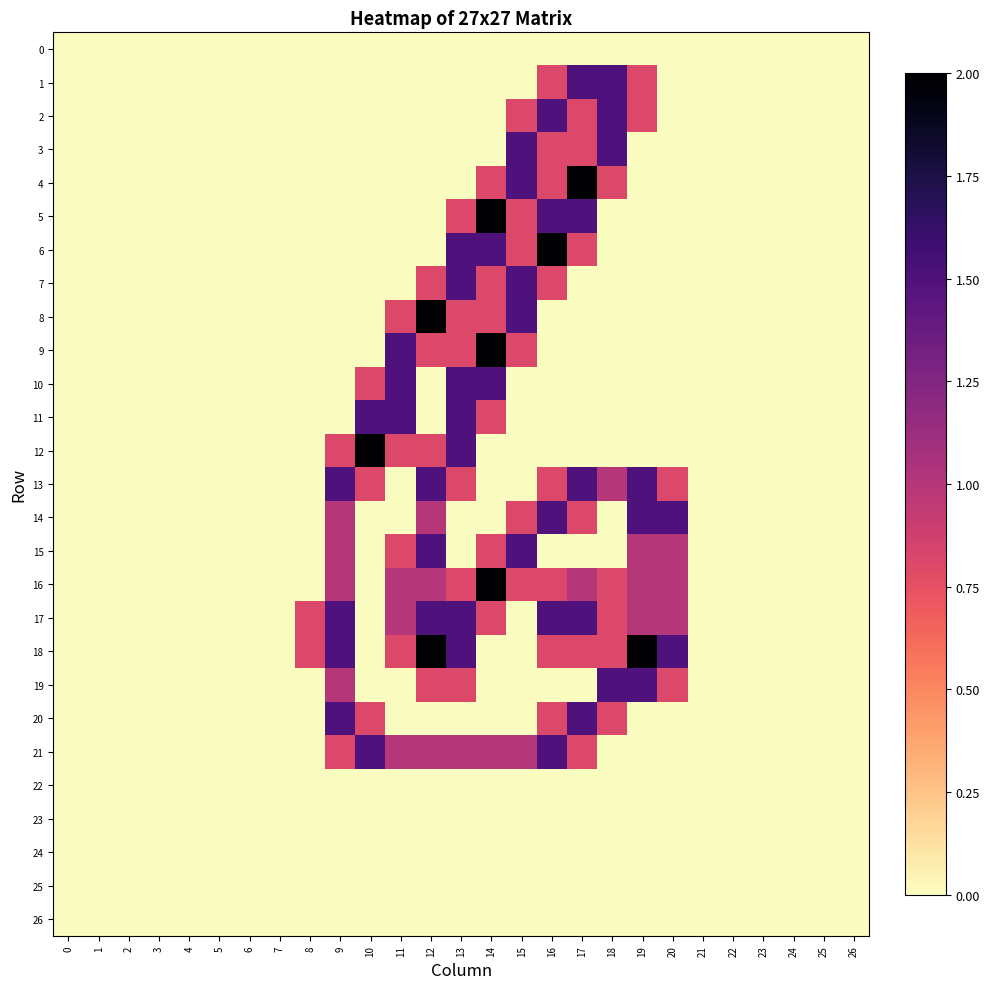

Reading left to right, list all the values displayed in this chart.

0: 0=0.0	1=0.0	2=0.0	3=0.0	4=0.0	5=0.0	6=0.0	7=0.0	8=0.0	9=0.0	10=0.0	11=0.0	12=0.0	13=0.0	14=0.0	15=0.0	16=0.0	17=0.0	18=0.0	19=0.0	20=0.0	21=0.0	22=0.0	23=0.0	24=0.0	25=0.0	26=0.0
1: 0=0.0	1=0.0	2=0.0	3=0.0	4=0.0	5=0.0	6=0.0	7=0.0	8=0.0	9=0.0	10=0.0	11=0.0	12=0.0	13=0.0	14=0.0	15=0.0	16=0.8	17=1.5	18=1.5	19=0.8	20=0.0	21=0.0	22=0.0	23=0.0	24=0.0	25=0.0	26=0.0
2: 0=0.0	1=0.0	2=0.0	3=0.0	4=0.0	5=0.0	6=0.0	7=0.0	8=0.0	9=0.0	10=0.0	11=0.0	12=0.0	13=0.0	14=0.0	15=0.8	16=1.5	17=0.8	18=1.5	19=0.8	20=0.0	21=0.0	22=0.0	23=0.0	24=0.0	25=0.0	26=0.0
3: 0=0.0	1=0.0	2=0.0	3=0.0	4=0.0	5=0.0	6=0.0	7=0.0	8=0.0	9=0.0	10=0.0	11=0.0	12=0.0	13=0.0	14=0.0	15=1.5	16=0.8	17=0.8	18=1.5	19=0.0	20=0.0	21=0.0	22=0.0	23=0.0	24=0.0	25=0.0	26=0.0
4: 0=0.0	1=0.0	2=0.0	3=0.0	4=0.0	5=0.0	6=0.0	7=0.0	8=0.0	9=0.0	10=0.0	11=0.0	12=0.0	13=0.0	14=0.8	15=1.5	16=0.8	17=2.0	18=0.8	19=0.0	20=0.0	21=0.0	22=0.0	23=0.0	24=0.0	25=0.0	26=0.0
5: 0=0.0	1=0.0	2=0.0	3=0.0	4=0.0	5=0.0	6=0.0	7=0.0	8=0.0	9=0.0	10=0.0	11=0.0	12=0.0	13=0.8	14=2.0	15=0.8	16=1.5	17=1.5	18=0.0	19=0.0	20=0.0	21=0.0	22=0.0	23=0.0	24=0.0	25=0.0	26=0.0
6: 0=0.0	1=0.0	2=0.0	3=0.0	4=0.0	5=0.0	6=0.0	7=0.0	8=0.0	9=0.0	10=0.0	11=0.0	12=0.0	13=1.5	14=1.5	15=0.8	16=2.0	17=0.8	18=0.0	19=0.0	20=0.0	21=0.0	22=0.0	23=0.0	24=0.0	25=0.0	26=0.0
7: 0=0.0	1=0.0	2=0.0	3=0.0	4=0.0	5=0.0	6=0.0	7=0.0	8=0.0	9=0.0	10=0.0	11=0.0	12=0.8	13=1.5	14=0.8	15=1.5	16=0.8	17=0.0	18=0.0	19=0.0	20=0.0	21=0.0	22=0.0	23=0.0	24=0.0	25=0.0	26=0.0
8: 0=0.0	1=0.0	2=0.0	3=0.0	4=0.0	5=0.0	6=0.0	7=0.0	8=0.0	9=0.0	10=0.0	11=0.8	12=2.0	13=0.8	14=0.8	15=1.5	16=0.0	17=0.0	18=0.0	19=0.0	20=0.0	21=0.0	22=0.0	23=0.0	24=0.0	25=0.0	26=0.0
9: 0=0.0	1=0.0	2=0.0	3=0.0	4=0.0	5=0.0	6=0.0	7=0.0	8=0.0	9=0.0	10=0.0	11=1.5	12=0.8	13=0.8	14=2.0	15=0.8	16=0.0	17=0.0	18=0.0	19=0.0	20=0.0	21=0.0	22=0.0	23=0.0	24=0.0	25=0.0	26=0.0
10: 0=0.0	1=0.0	2=0.0	3=0.0	4=0.0	5=0.0	6=0.0	7=0.0	8=0.0	9=0.0	10=0.8	11=1.5	12=0.0	13=1.5	14=1.5	15=0.0	16=0.0	17=0.0	18=0.0	19=0.0	20=0.0	21=0.0	22=0.0	23=0.0	24=0.0	25=0.0	26=0.0
11: 0=0.0	1=0.0	2=0.0	3=0.0	4=0.0	5=0.0	6=0.0	7=0.0	8=0.0	9=0.0	10=1.5	11=1.5	12=0.0	13=1.5	14=0.8	15=0.0	16=0.0	17=0.0	18=0.0	19=0.0	20=0.0	21=0.0	22=0.0	23=0.0	24=0.0	25=0.0	26=0.0
12: 0=0.0	1=0.0	2=0.0	3=0.0	4=0.0	5=0.0	6=0.0	7=0.0	8=0.0	9=0.8	10=2.0	11=0.8	12=0.8	13=1.5	14=0.0	15=0.0	16=0.0	17=0.0	18=0.0	19=0.0	20=0.0	21=0.0	22=0.0	23=0.0	24=0.0	25=0.0	26=0.0
13: 0=0.0	1=0.0	2=0.0	3=0.0	4=0.0	5=0.0	6=0.0	7=0.0	8=0.0	9=1.5	10=0.8	11=0.0	12=1.5	13=0.8	14=0.0	15=0.0	16=0.8	17=1.5	18=1.0	19=1.5	20=0.8	21=0.0	22=0.0	23=0.0	24=0.0	25=0.0	26=0.0
14: 0=0.0	1=0.0	2=0.0	3=0.0	4=0.0	5=0.0	6=0.0	7=0.0	8=0.0	9=1.0	10=0.0	11=0.0	12=1.0	13=0.0	14=0.0	15=0.8	16=1.5	17=0.8	18=0.0	19=1.5	20=1.5	21=0.0	22=0.0	23=0.0	24=0.0	25=0.0	26=0.0
15: 0=0.0	1=0.0	2=0.0	3=0.0	4=0.0	5=0.0	6=0.0	7=0.0	8=0.0	9=1.0	10=0.0	11=0.8	12=1.5	13=0.0	14=0.8	15=1.5	16=0.0	17=0.0	18=0.0	19=1.0	20=1.0	21=0.0	22=0.0	23=0.0	24=0.0	25=0.0	26=0.0
16: 0=0.0	1=0.0	2=0.0	3=0.0	4=0.0	5=0.0	6=0.0	7=0.0	8=0.0	9=1.0	10=0.0	11=1.0	12=1.0	13=0.8	14=2.0	15=0.8	16=0.8	17=1.0	18=0.8	19=1.0	20=1.0	21=0.0	22=0.0	23=0.0	24=0.0	25=0.0	26=0.0
17: 0=0.0	1=0.0	2=0.0	3=0.0	4=0.0	5=0.0	6=0.0	7=0.0	8=0.8	9=1.5	10=0.0	11=1.0	12=1.5	13=1.5	14=0.8	15=0.0	16=1.5	17=1.5	18=0.8	19=1.0	20=1.0	21=0.0	22=0.0	23=0.0	24=0.0	25=0.0	26=0.0
18: 0=0.0	1=0.0	2=0.0	3=0.0	4=0.0	5=0.0	6=0.0	7=0.0	8=0.8	9=1.5	10=0.0	11=0.8	12=2.0	13=1.5	14=0.0	15=0.0	16=0.8	17=0.8	18=0.8	19=2.0	20=1.5	21=0.0	22=0.0	23=0.0	24=0.0	25=0.0	26=0.0
19: 0=0.0	1=0.0	2=0.0	3=0.0	4=0.0	5=0.0	6=0.0	7=0.0	8=0.0	9=1.0	10=0.0	11=0.0	12=0.8	13=0.8	14=0.0	15=0.0	16=0.0	17=0.0	18=1.5	19=1.5	20=0.8	21=0.0	22=0.0	23=0.0	24=0.0	25=0.0	26=0.0
20: 0=0.0	1=0.0	2=0.0	3=0.0	4=0.0	5=0.0	6=0.0	7=0.0	8=0.0	9=1.5	10=0.8	11=0.0	12=0.0	13=0.0	14=0.0	15=0.0	16=0.8	17=1.5	18=0.8	19=0.0	20=0.0	21=0.0	22=0.0	23=0.0	24=0.0	25=0.0	26=0.0
21: 0=0.0	1=0.0	2=0.0	3=0.0	4=0.0	5=0.0	6=0.0	7=0.0	8=0.0	9=0.8	10=1.5	11=1.0	12=1.0	13=1.0	14=1.0	15=1.0	16=1.5	17=0.8	18=0.0	19=0.0	20=0.0	21=0.0	22=0.0	23=0.0	24=0.0	25=0.0	26=0.0
22: 0=0.0	1=0.0	2=0.0	3=0.0	4=0.0	5=0.0	6=0.0	7=0.0	8=0.0	9=0.0	10=0.0	11=0.0	12=0.0	13=0.0	14=0.0	15=0.0	16=0.0	17=0.0	18=0.0	19=0.0	20=0.0	21=0.0	22=0.0	23=0.0	24=0.0	25=0.0	26=0.0
23: 0=0.0	1=0.0	2=0.0	3=0.0	4=0.0	5=0.0	6=0.0	7=0.0	8=0.0	9=0.0	10=0.0	11=0.0	12=0.0	13=0.0	14=0.0	15=0.0	16=0.0	17=0.0	18=0.0	19=0.0	20=0.0	21=0.0	22=0.0	23=0.0	24=0.0	25=0.0	26=0.0
24: 0=0.0	1=0.0	2=0.0	3=0.0	4=0.0	5=0.0	6=0.0	7=0.0	8=0.0	9=0.0	10=0.0	11=0.0	12=0.0	13=0.0	14=0.0	15=0.0	16=0.0	17=0.0	18=0.0	19=0.0	20=0.0	21=0.0	22=0.0	23=0.0	24=0.0	25=0.0	26=0.0
25: 0=0.0	1=0.0	2=0.0	3=0.0	4=0.0	5=0.0	6=0.0	7=0.0	8=0.0	9=0.0	10=0.0	11=0.0	12=0.0	13=0.0	14=0.0	15=0.0	16=0.0	17=0.0	18=0.0	19=0.0	20=0.0	21=0.0	22=0.0	23=0.0	24=0.0	25=0.0	26=0.0
26: 0=0.0	1=0.0	2=0.0	3=0.0	4=0.0	5=0.0	6=0.0	7=0.0	8=0.0	9=0.0	10=0.0	11=0.0	12=0.0	13=0.0	14=0.0	15=0.0	16=0.0	17=0.0	18=0.0	19=0.0	20=0.0	21=0.0	22=0.0	23=0.0	24=0.0	25=0.0	26=0.0